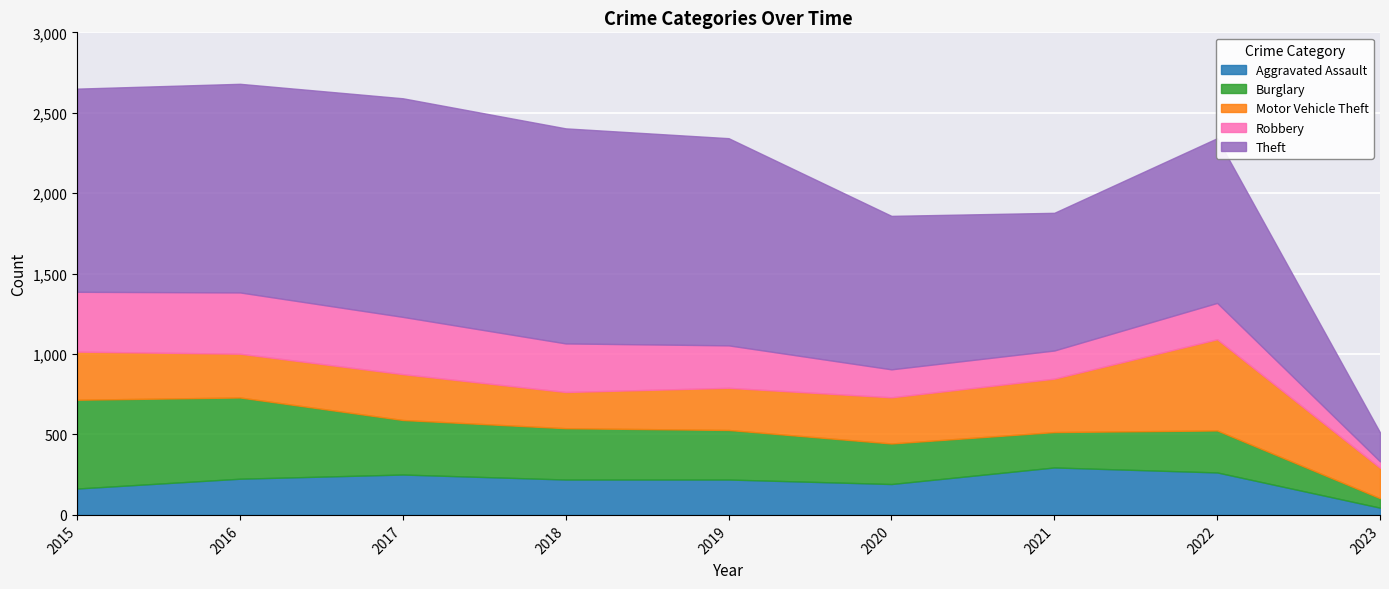

Where do Motor Vehicle Theft and Burglary first cross each other?

2019 and 2020